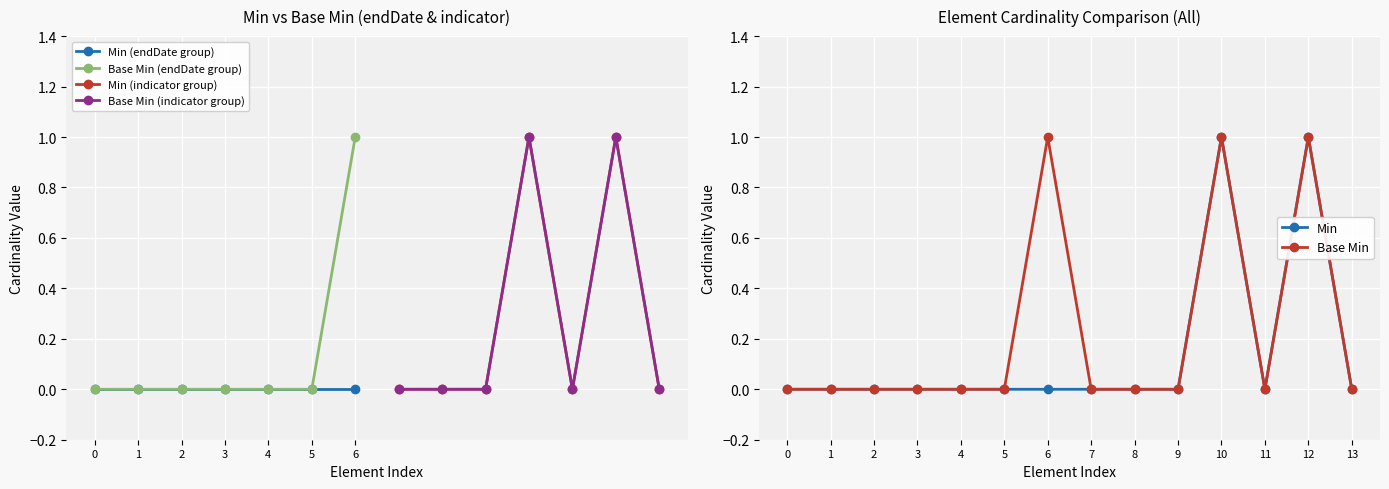

True or false: Min has more than 1 interior local peaks.

True